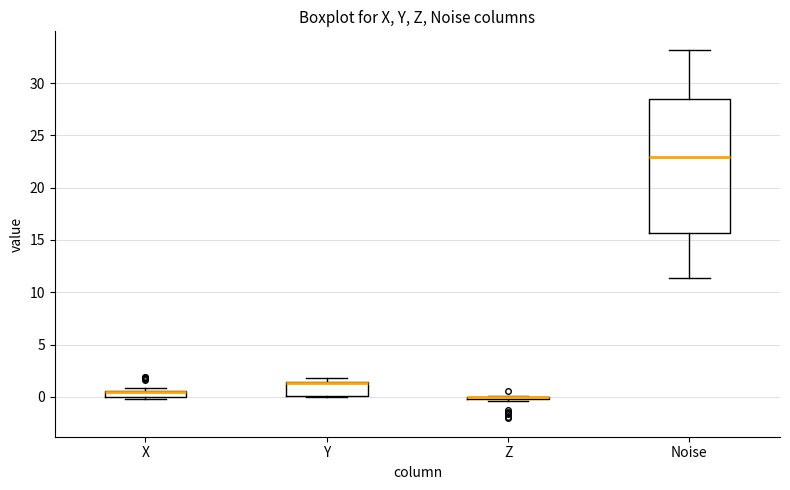

Which box is the tallest, from its lower edge to its upper edge?

Noise